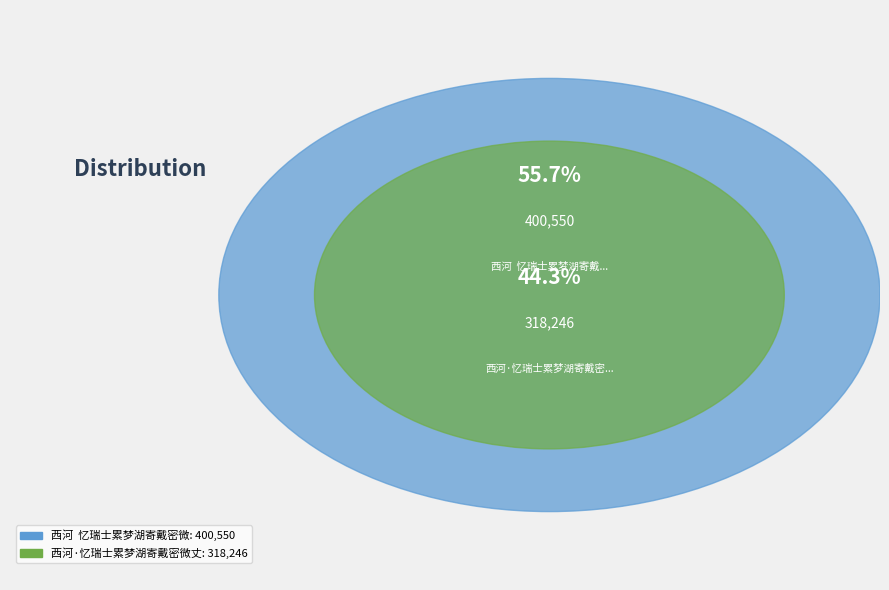

How many slices are in this pie chart?

2